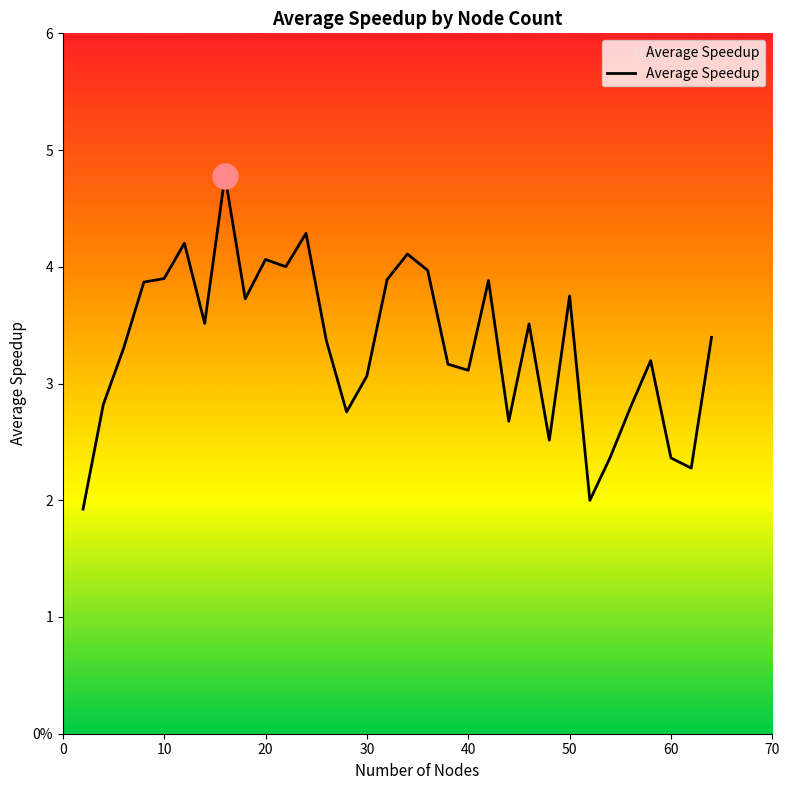

Does the chart have visible grid lines?

No